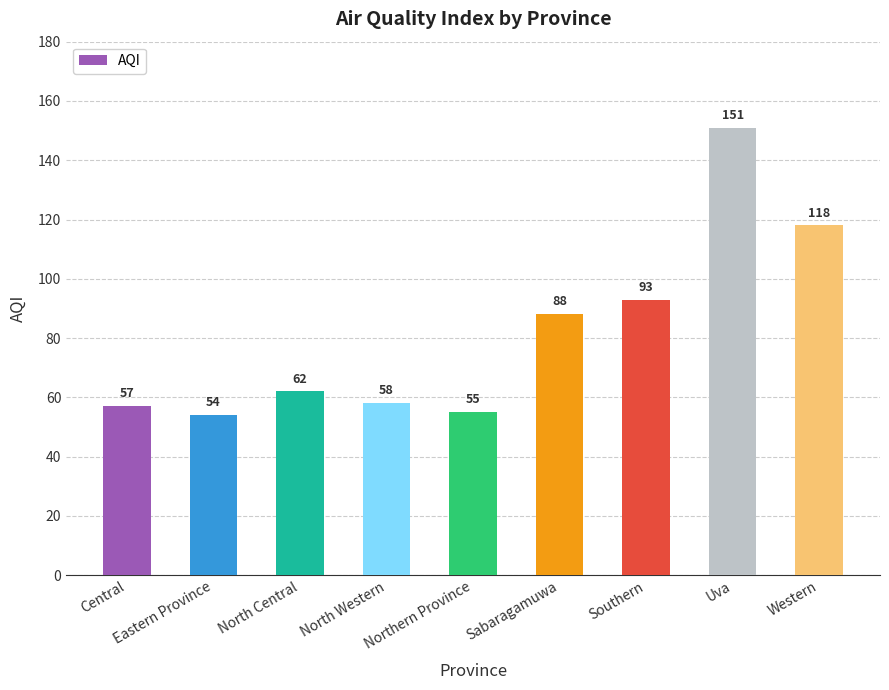

The value at Sabaragamuwa is 152. True or false?

False